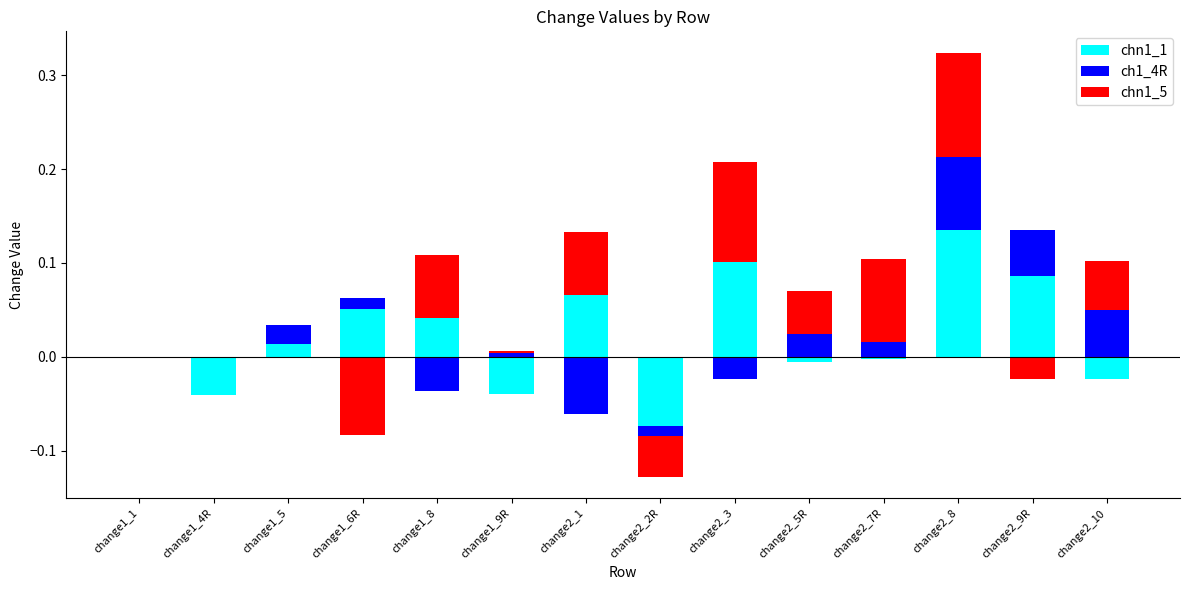

Which category has the lowest value across all series?

change1_1